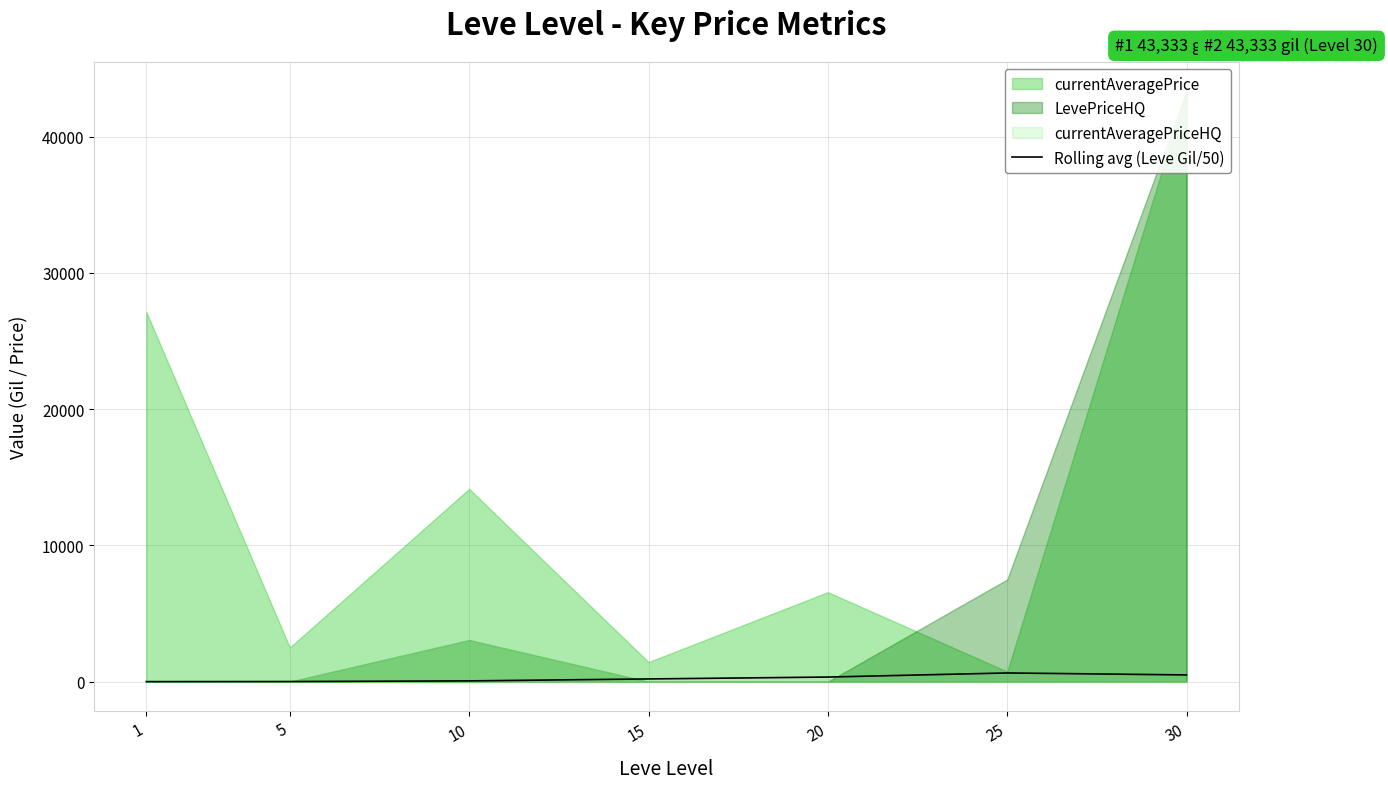

The value at 5 is 9.1. True or false?

True